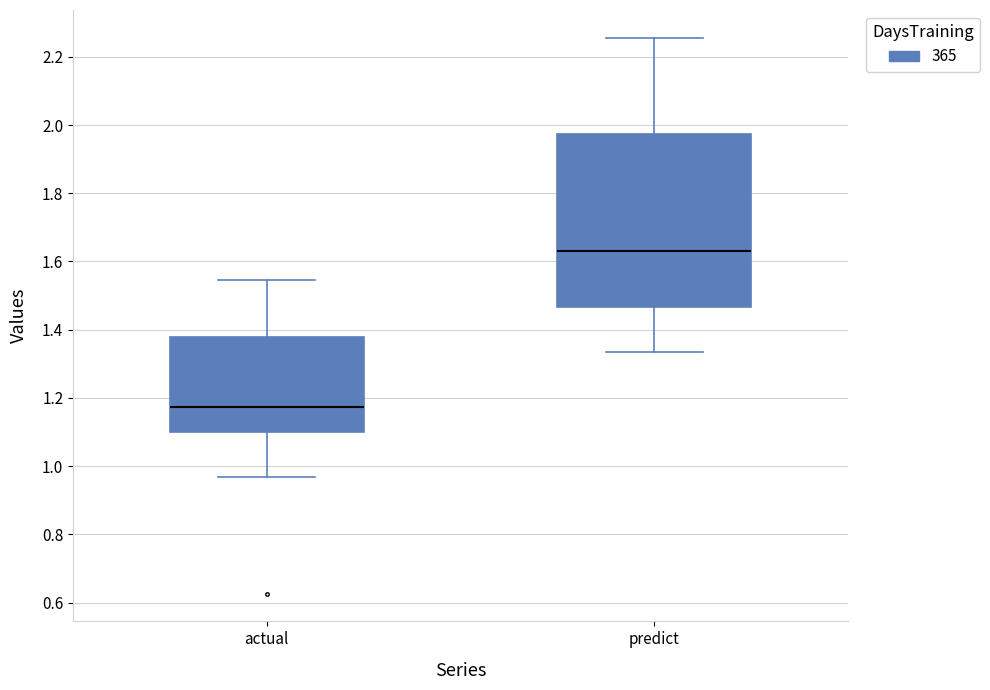

Comparing the boxes themselves (not the whiskers), which one is the tallest?

predict